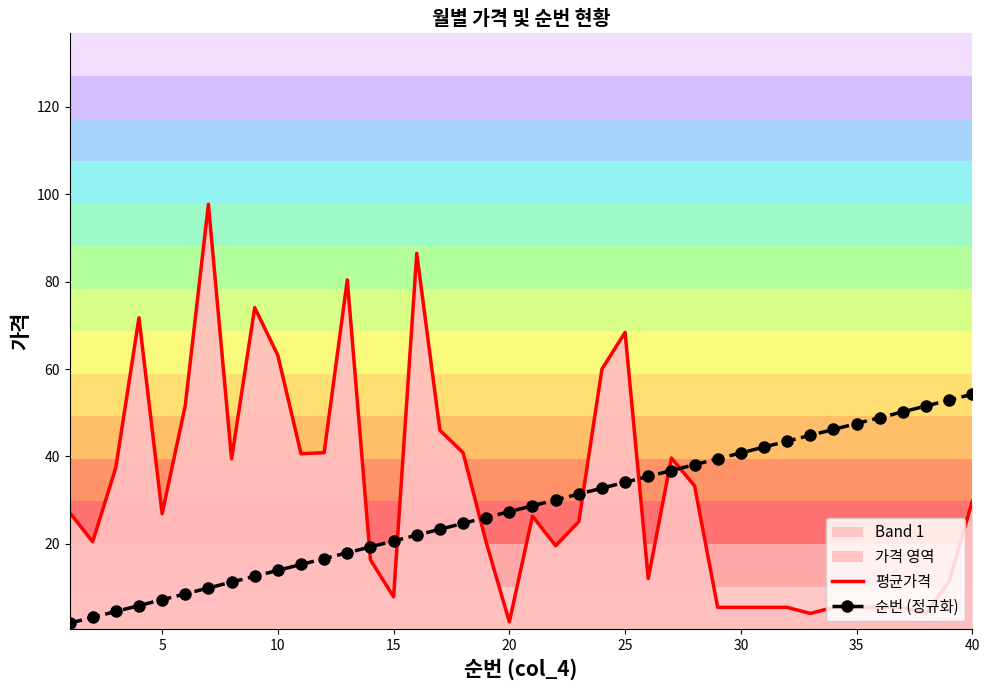

At which label does 순번 (정규화) reach its peak?

40